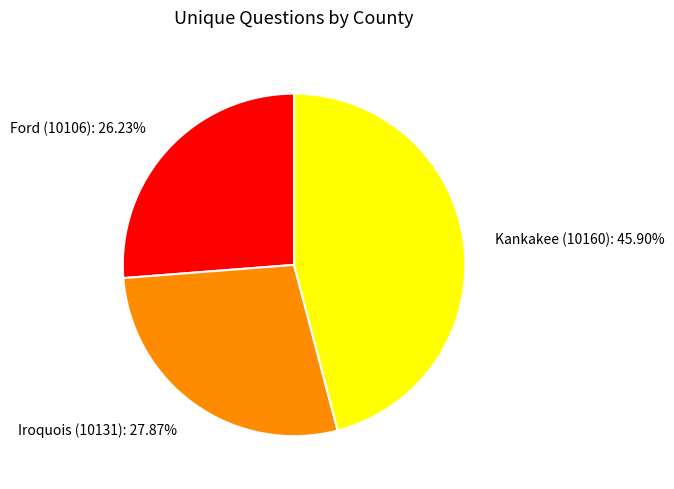

To the nearest percent, what is the difference between the largest and smallest slice percentages?

20%